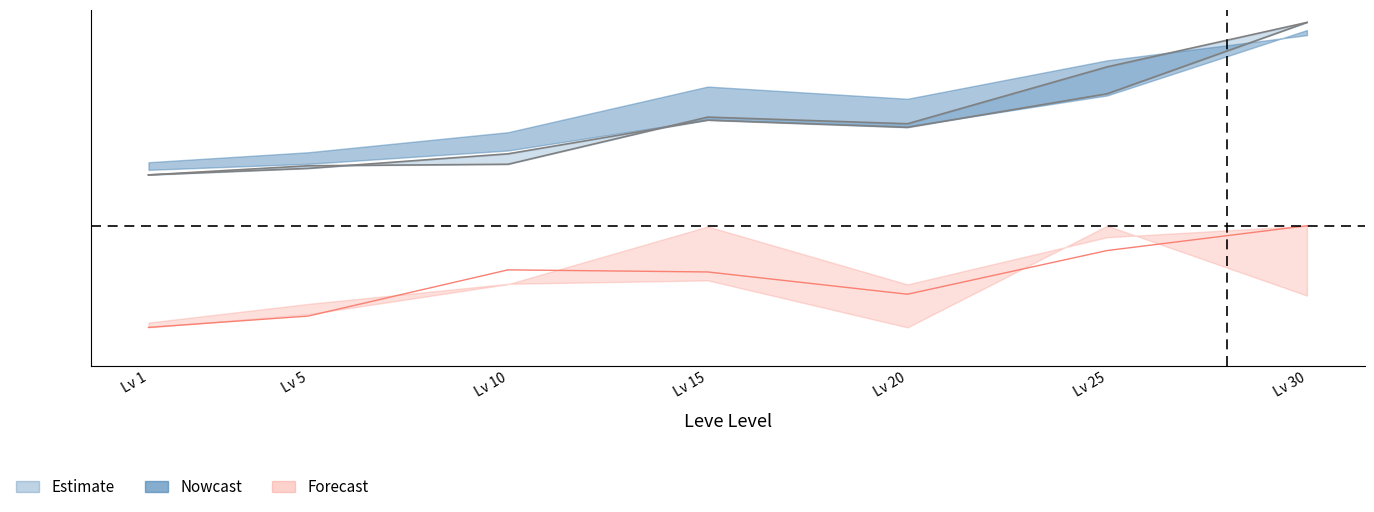

At which category does the chart reach its minimum across all series?

Lv 1